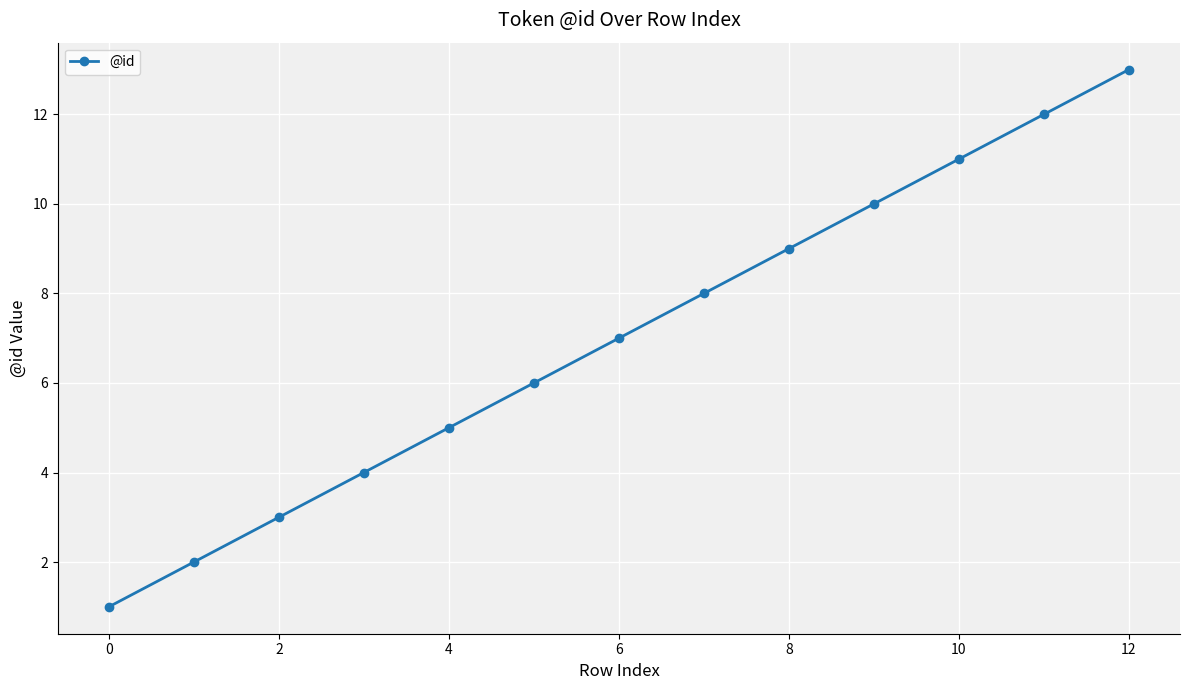

True or false: there are more than 2 points higher than both neighbors.

False